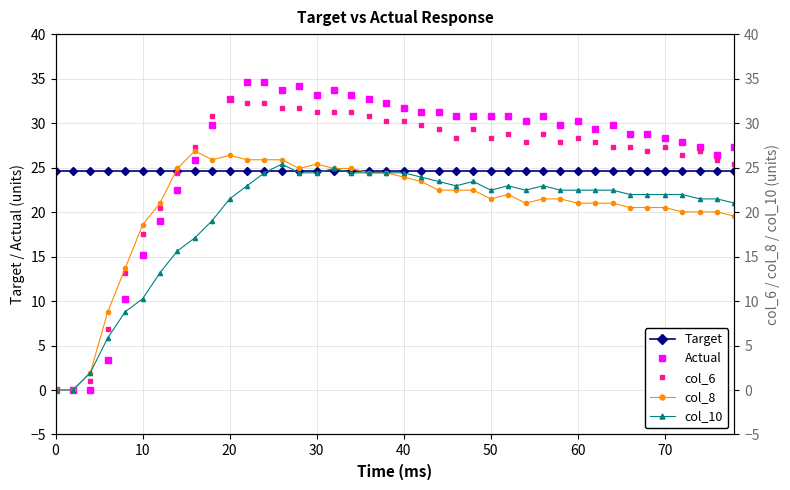

Is the value of Target at 50 greater than the value of Actual at 40?

No